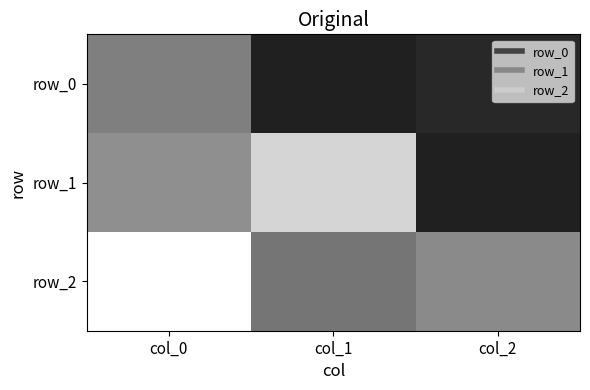

What is the maximum value shown in the chart?

1.0